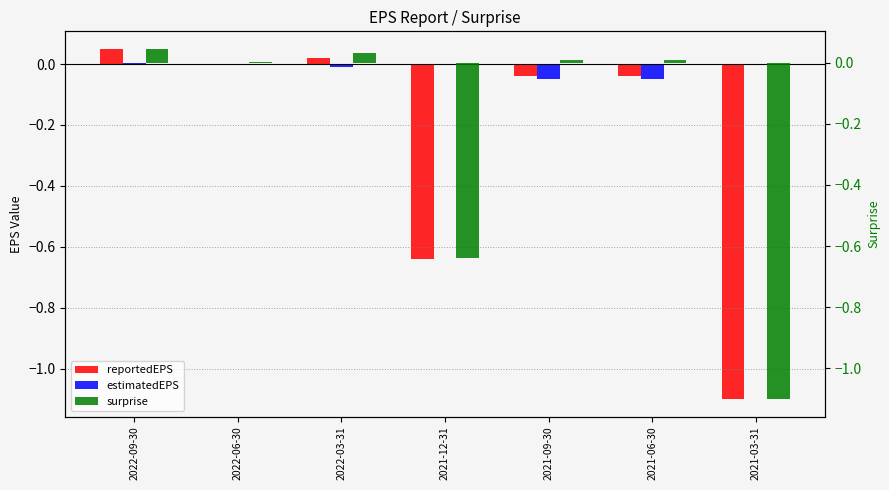

Is it true that reportedEPS equals -1.1 at 2021-03-31?

True